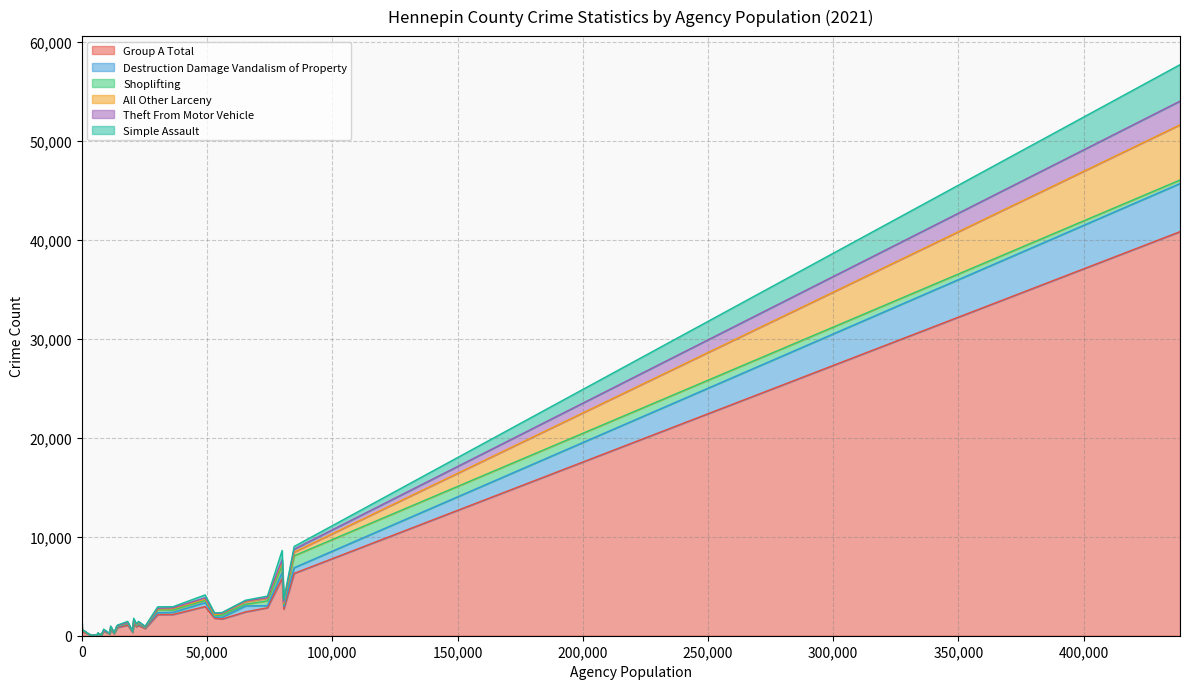

Where is Theft From Motor Vehicle nearest to the value 1195?

84740